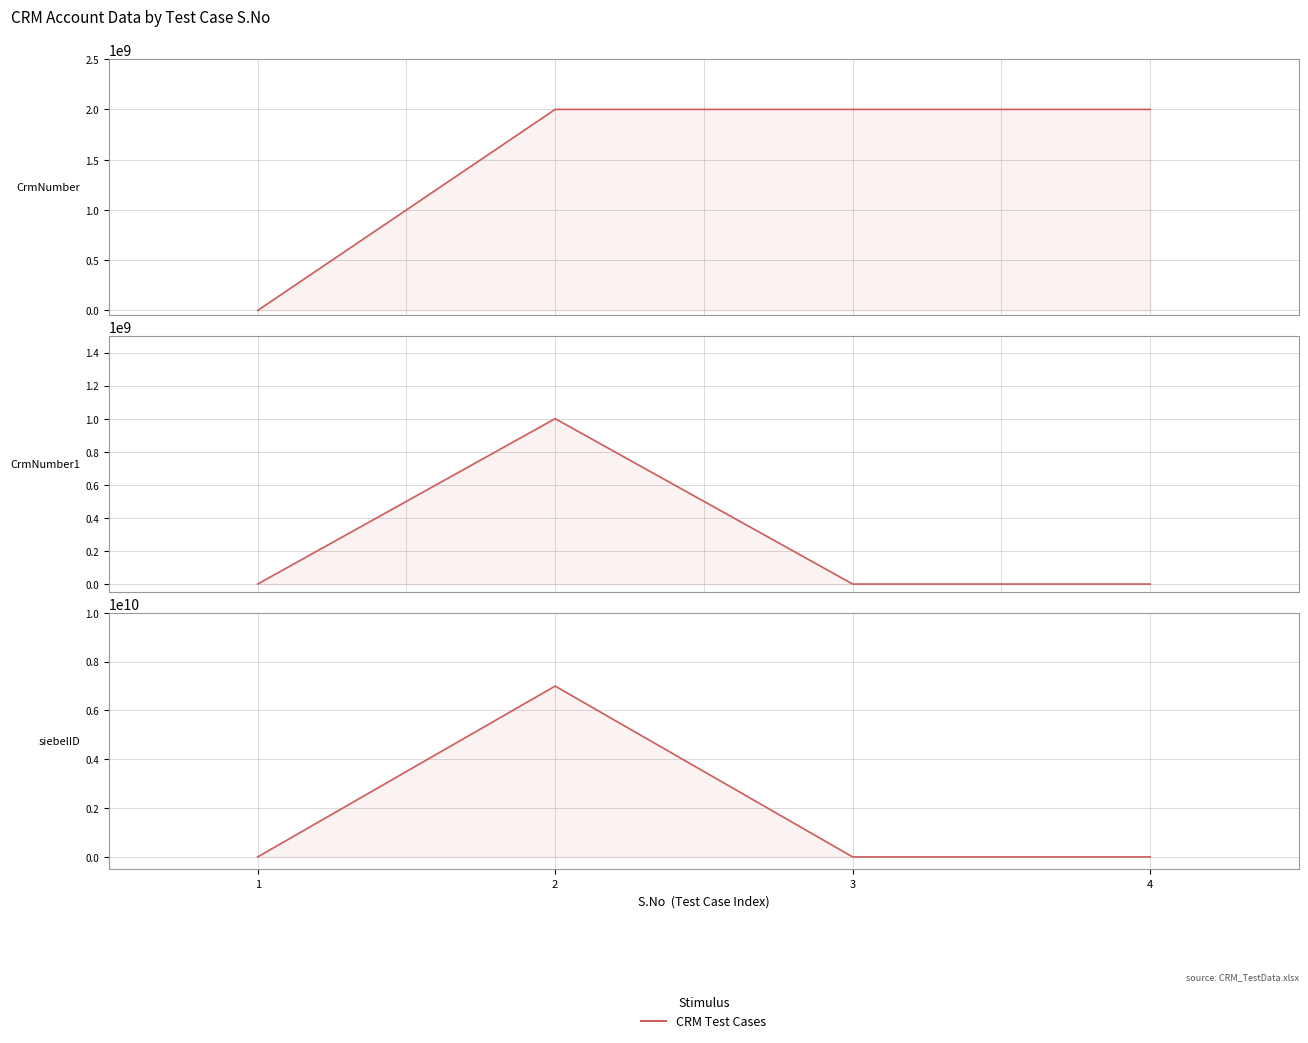

What is the difference between the maximum and minimum values?

7000021375